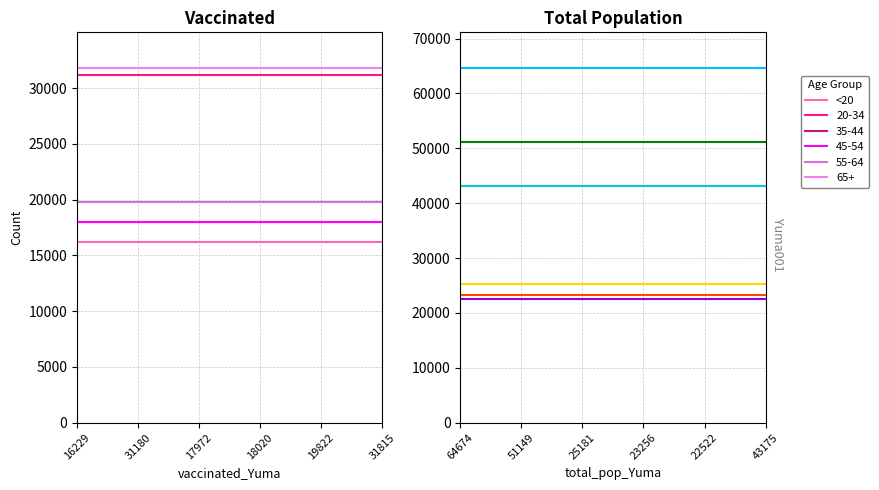

How many interior local valleys does the total_pop_Yuma series have?

1